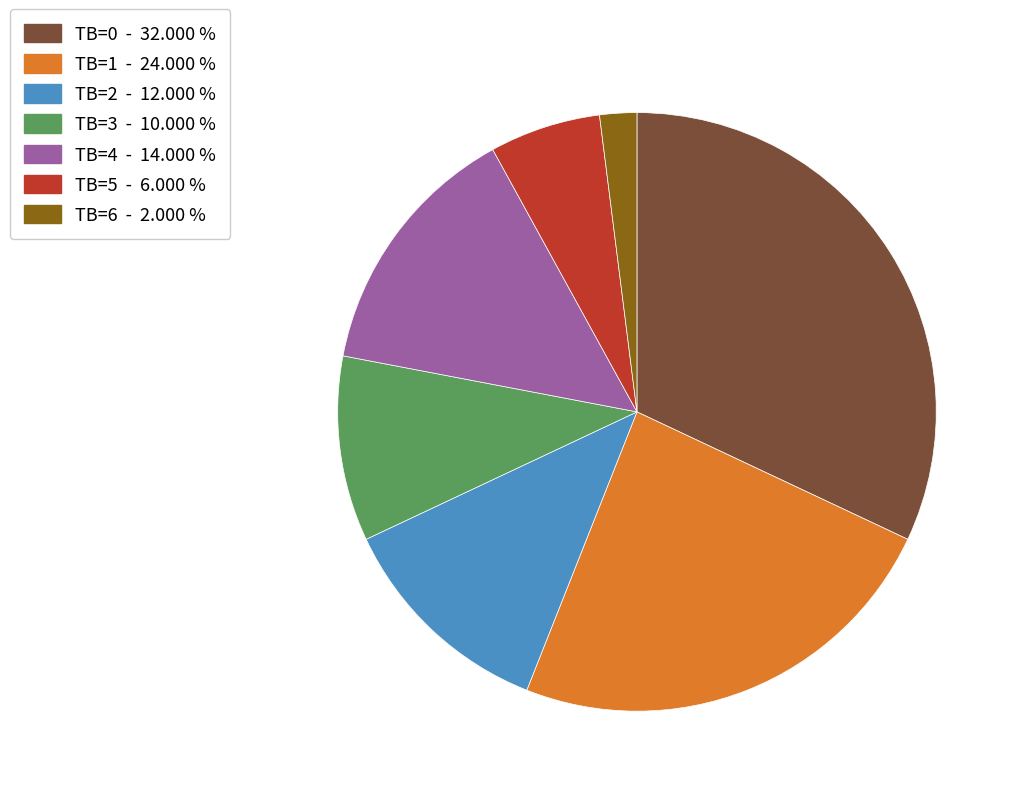

Rank the categories by value from highest to lowest.

TB=0, TB=1, TB=4, TB=2, TB=3, TB=5, TB=6